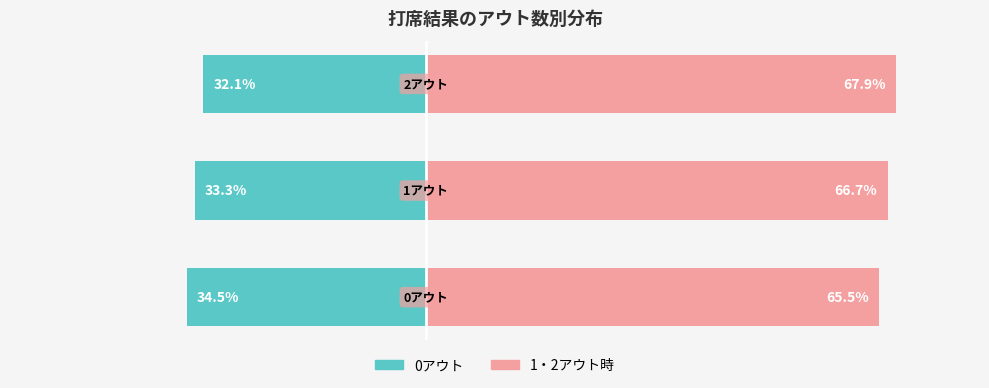

Reading left to right, what are all the values shown in this chart?

0アウト: -34.5	-33.3	-32.1
1・2アウト時: 65.5	66.7	67.9